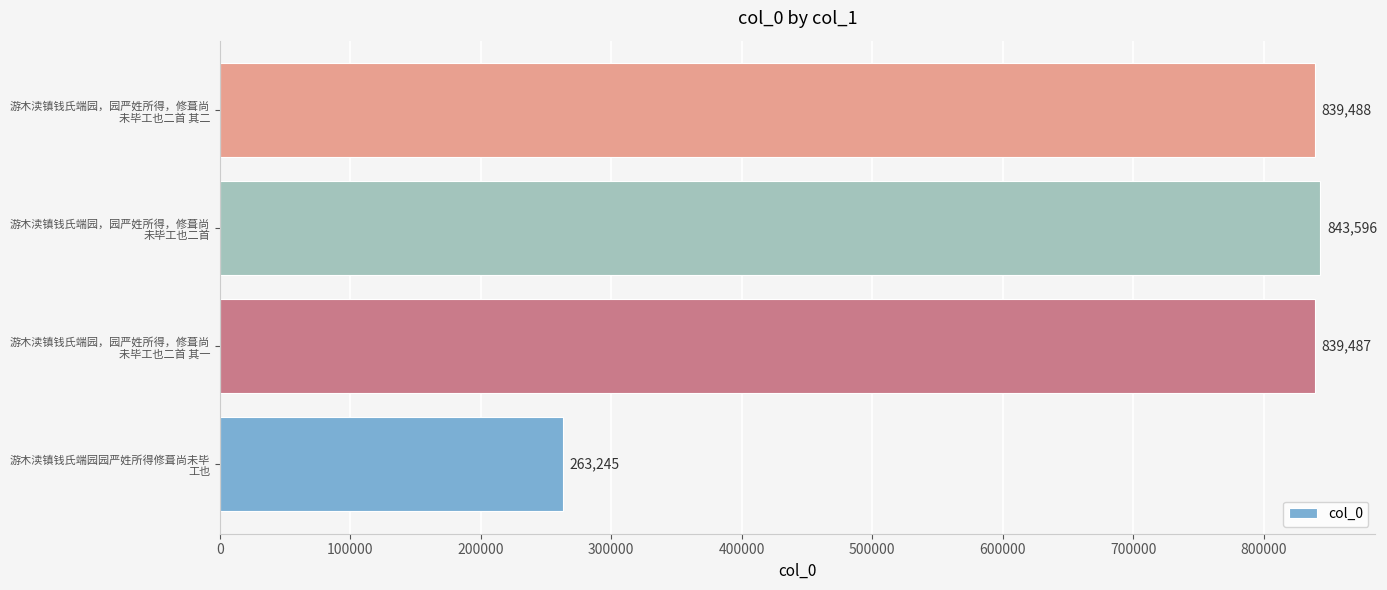

What is the average value?

696454